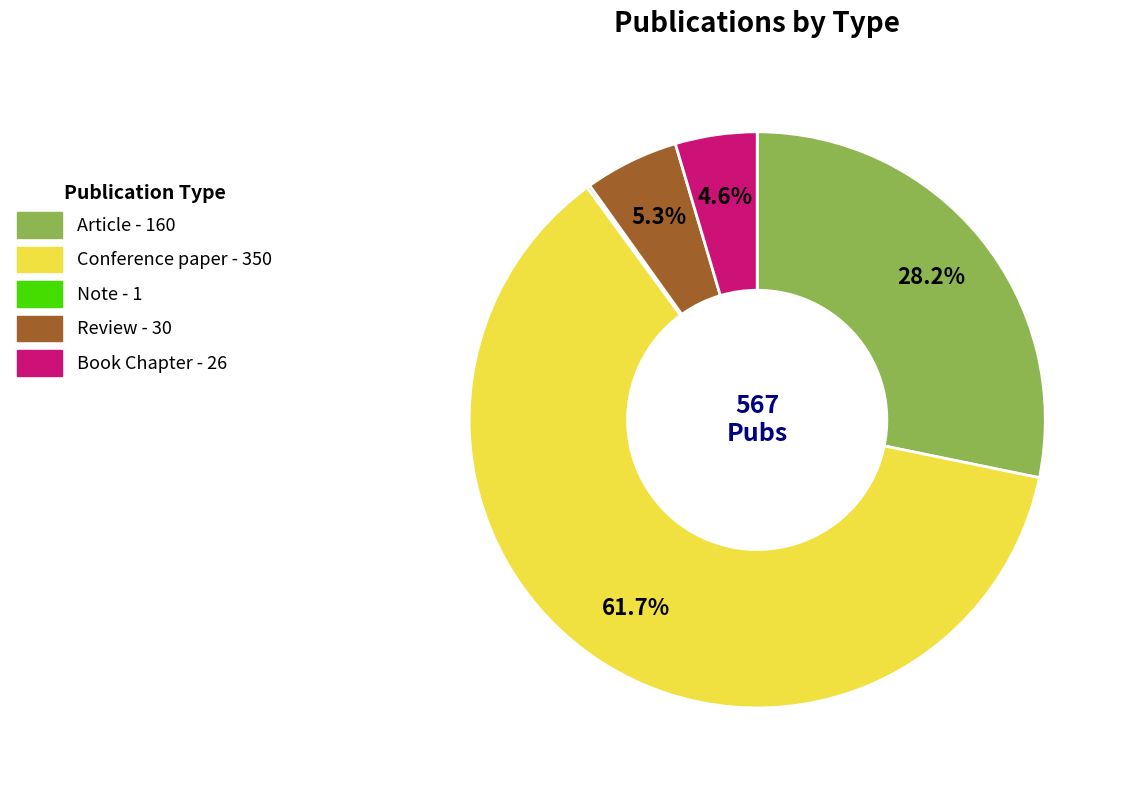

What is the majority slice?

Conference paper